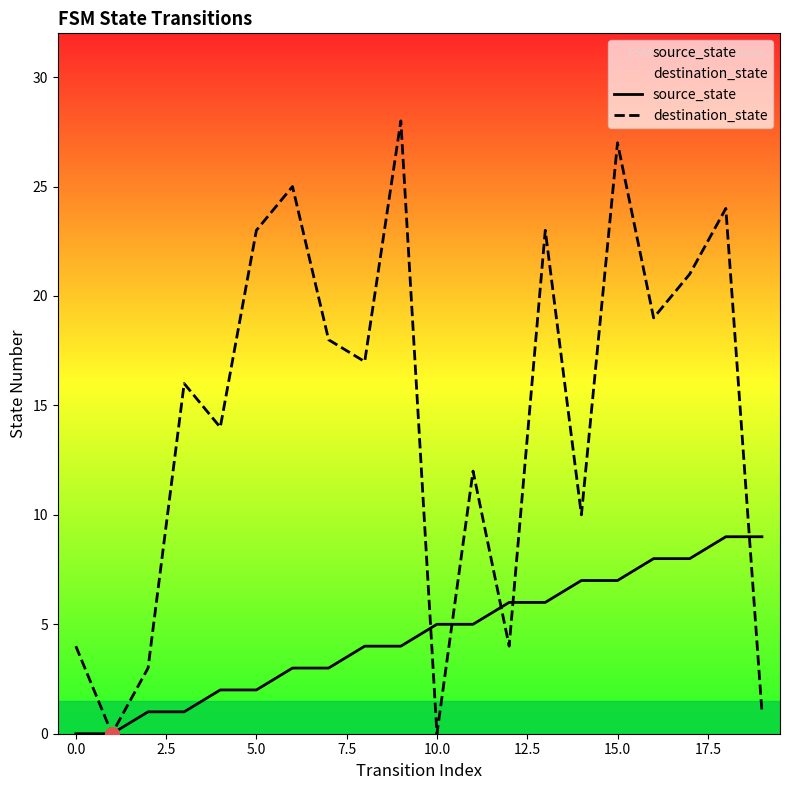

Reading left to right, list all the values displayed in this chart.

source_state: 0	0	1	1	2	2	3	3	4	4	5	5	6	6	7	7	8	8	9	9
destination_state: 4	0	3	16	14	23	25	18	17	28	0	12	4	23	10	27	19	21	24	1